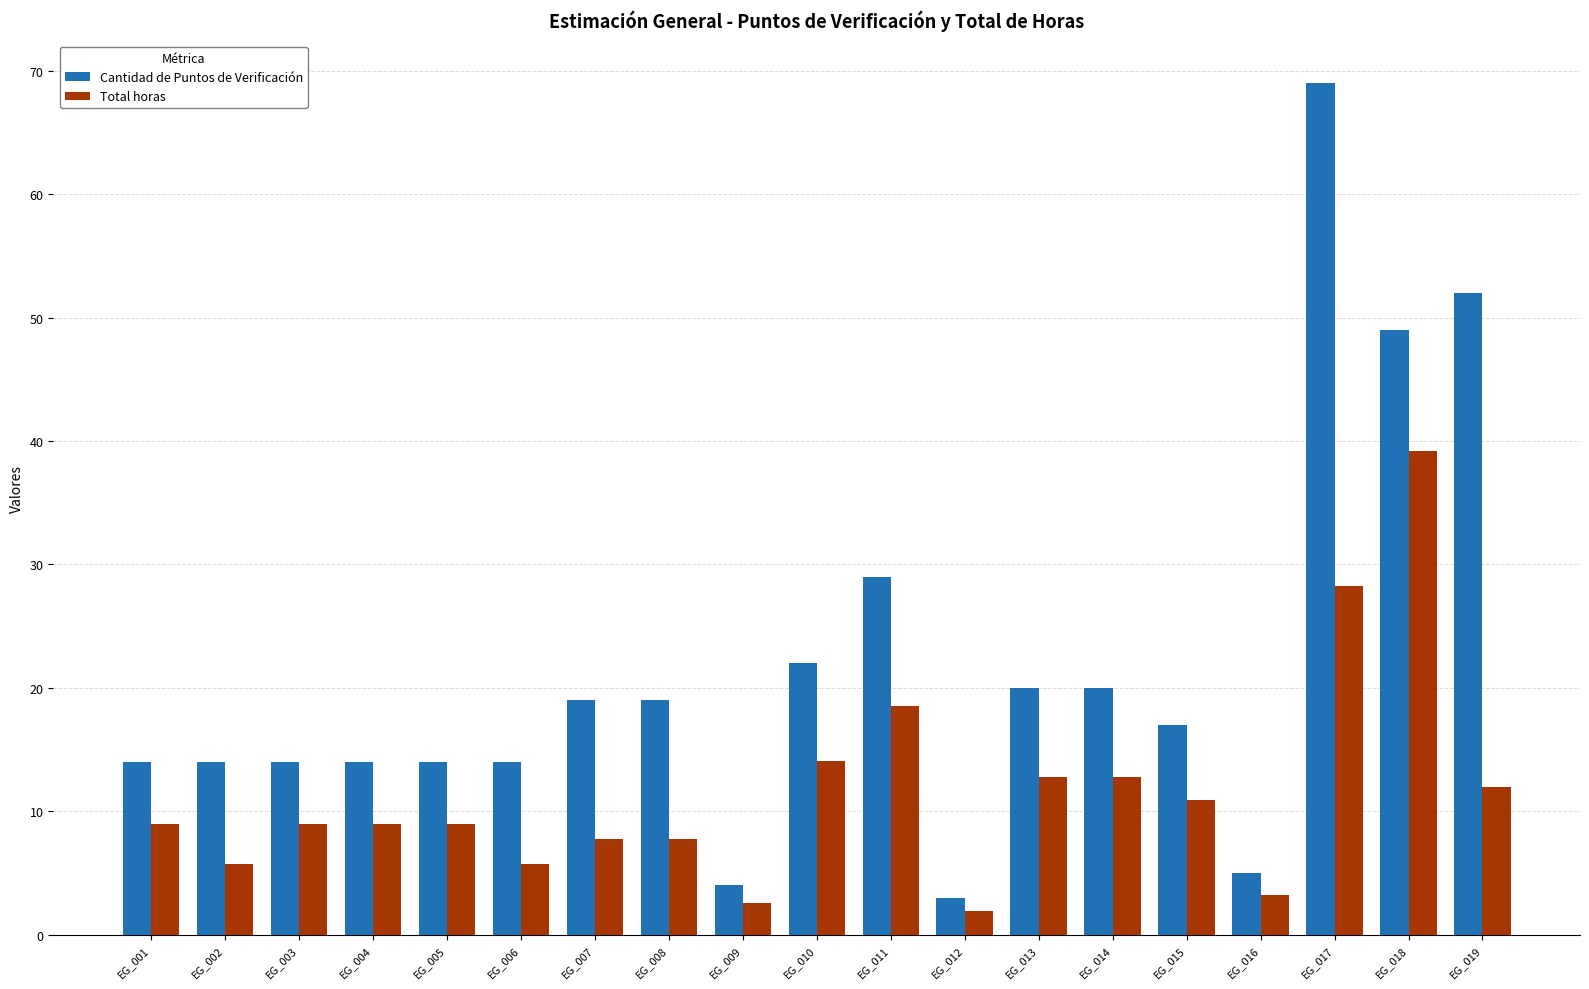

What is the sum of all Cantidad de Puntos de Verificación values?

412.0